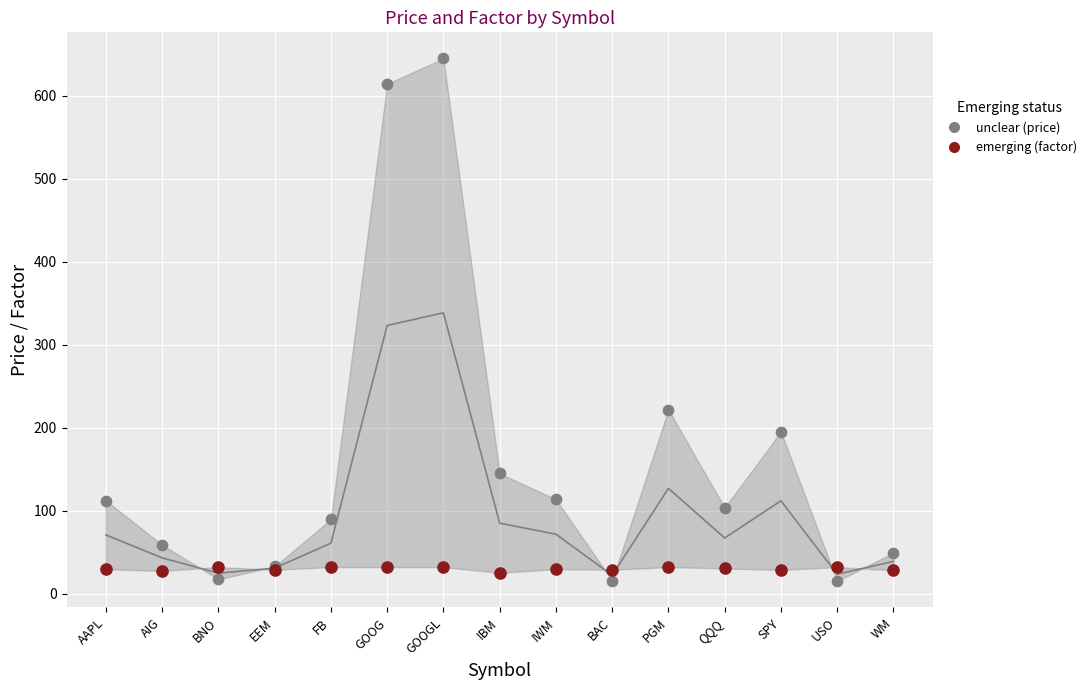

Which series has the largest total across all categories?

unclear